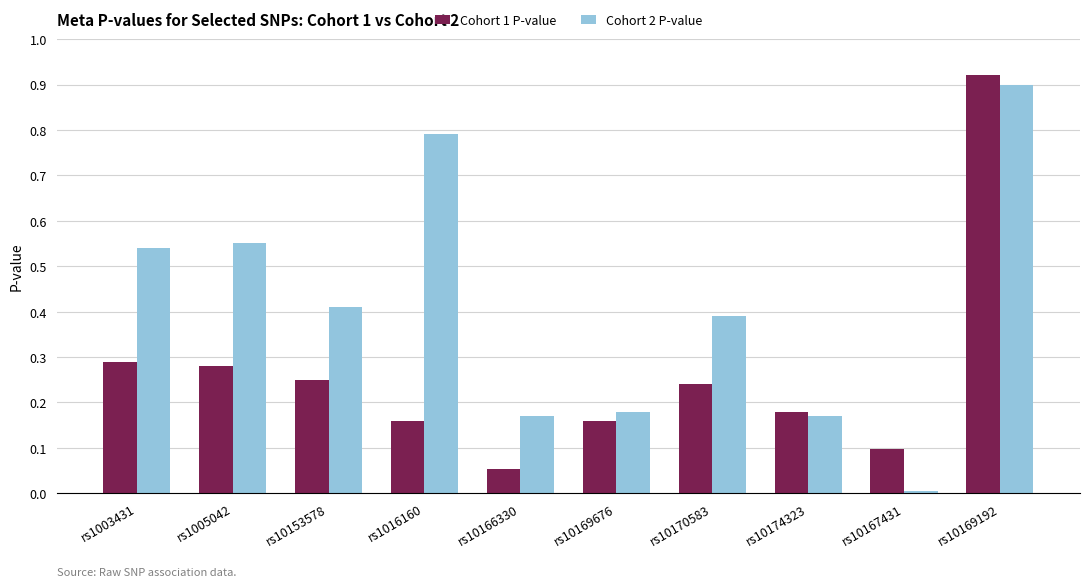

Which category has the highest value across all series?

rs10169192